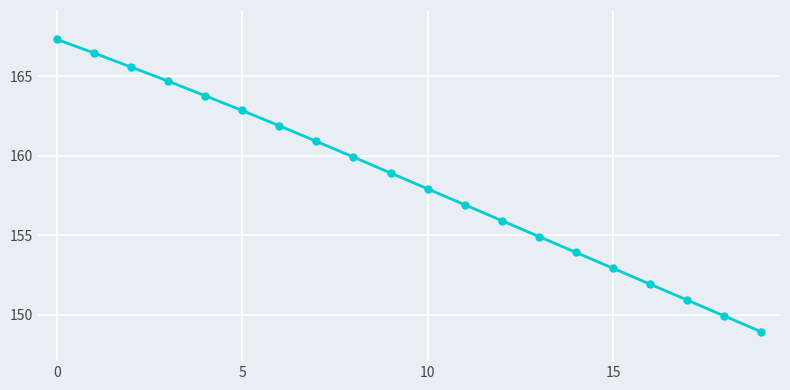

What is the value of the 2nd point from the left?

166.5